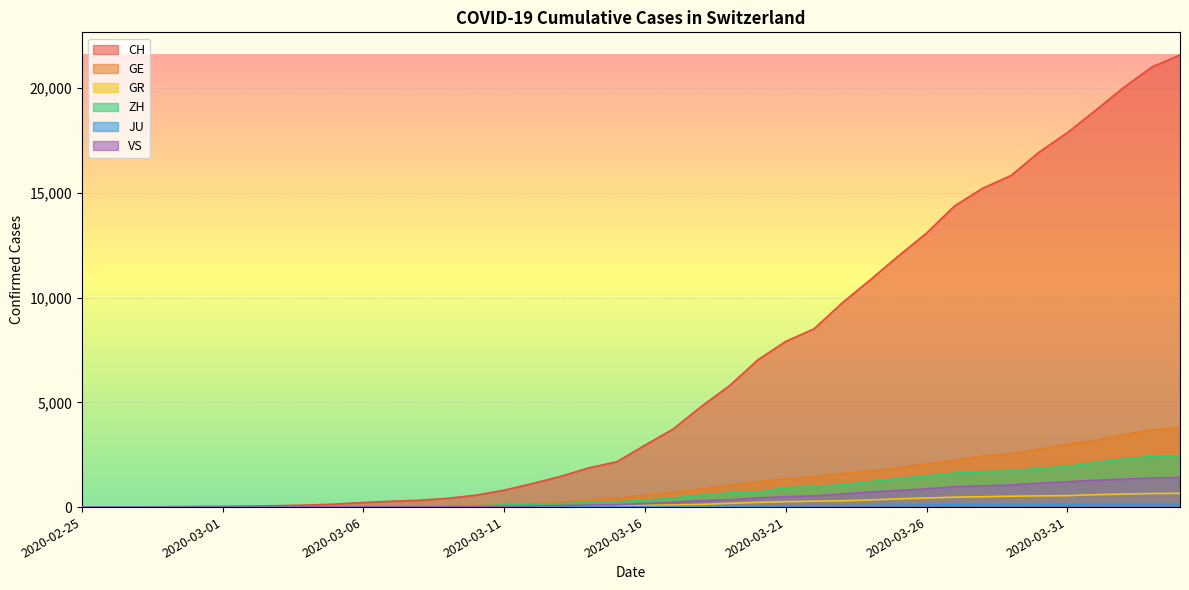

Which series has the widest spread of values?

CH